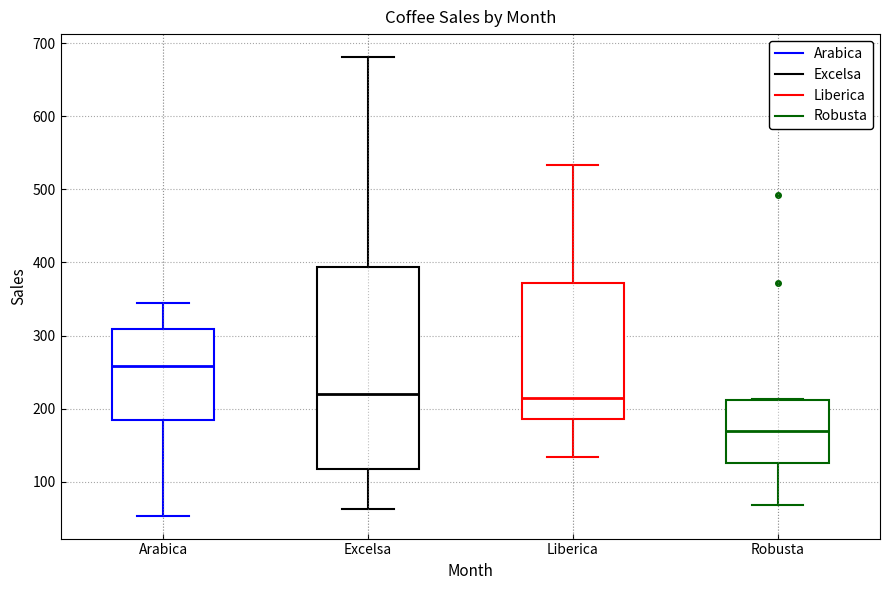

Which box has the lowest median line?

Robusta